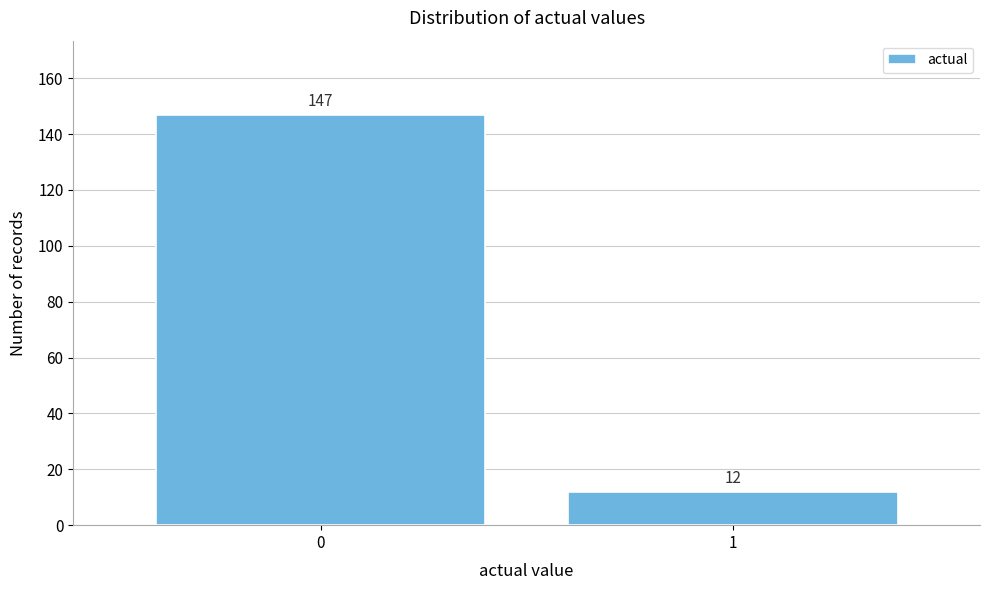

Reading right to left, extract all data points from this chart.

12	147